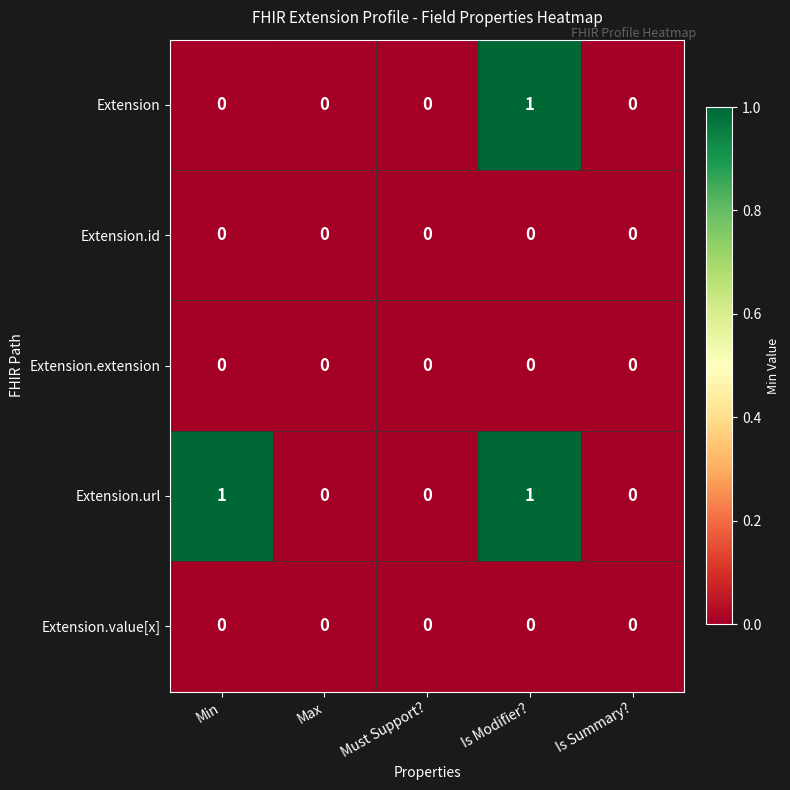

Reading left to right, extract all data points from this chart.

Extension: 0	0	0	1	0
Extension.id: 0	0	0	0	0
Extension.extension: 0	0	0	0	0
Extension.url: 1	0	0	1	0
Extension.value[x]: 0	0	0	0	0